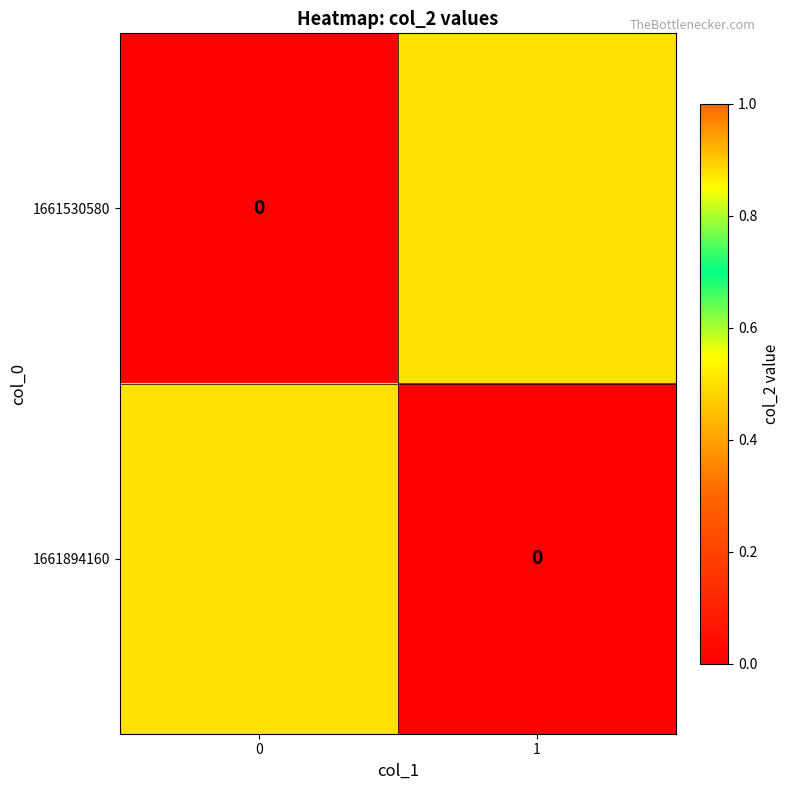

What is the difference between the 1661530580 values at 0 and 1?

0.5